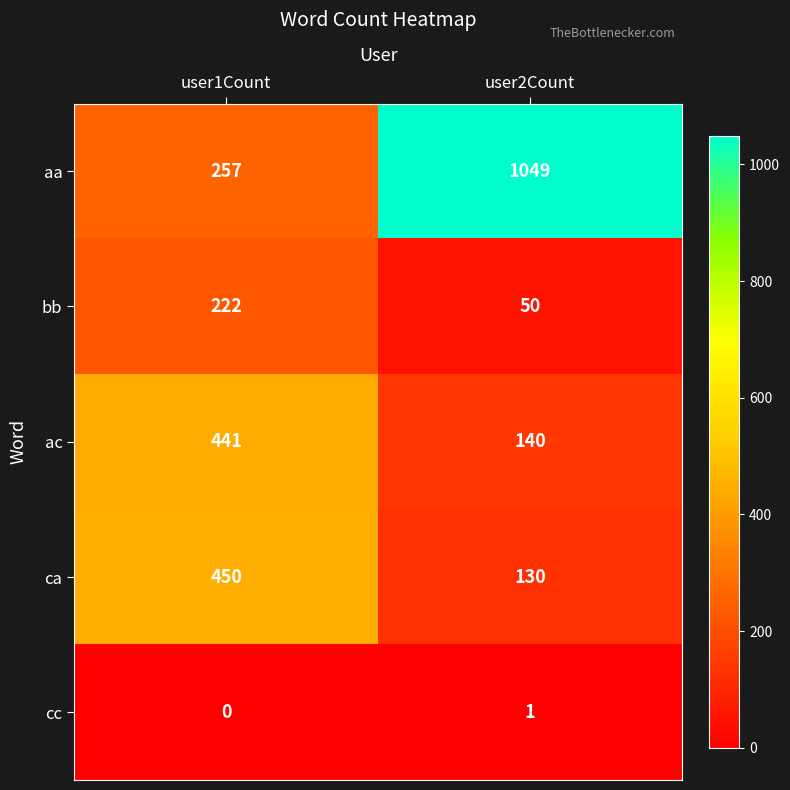

At how many categories does at least one series exceed 176?

2